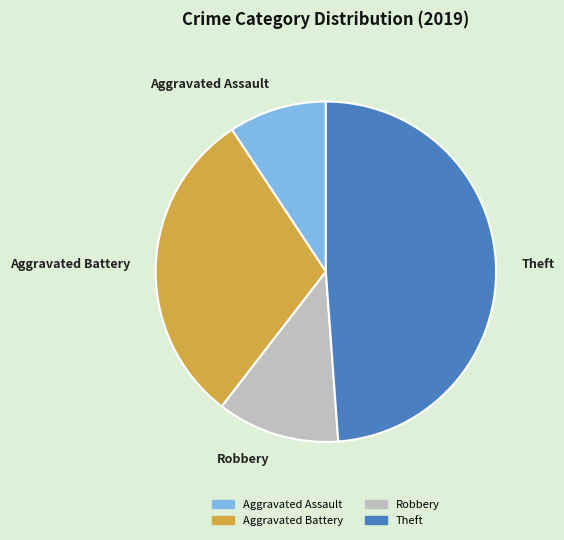

Do Aggravated Assault and Robbery together represent more than half of the pie?

No